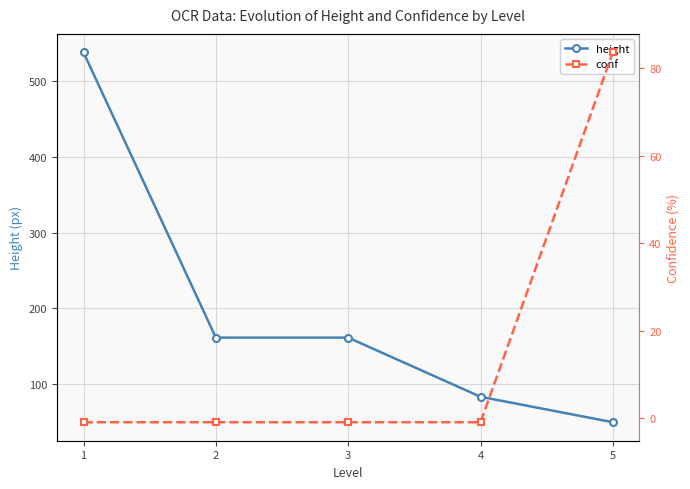

Reading left to right, what are all the values shown in this chart?

height: 538.0	161.1	161.1	83.0	49.4
conf: -1.0	-1.0	-1.0	-1.0	83.7